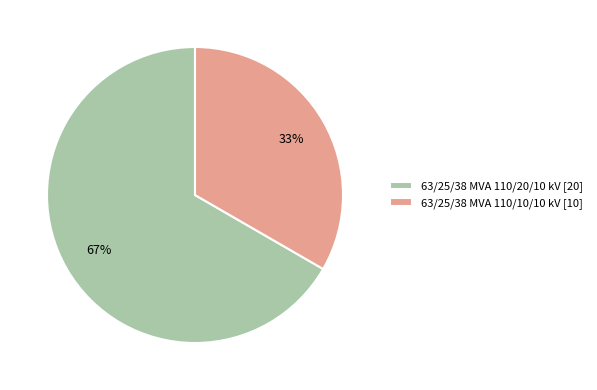

Which category has the biggest portion of the pie?

63/25/38 MVA 110/20/10 kV